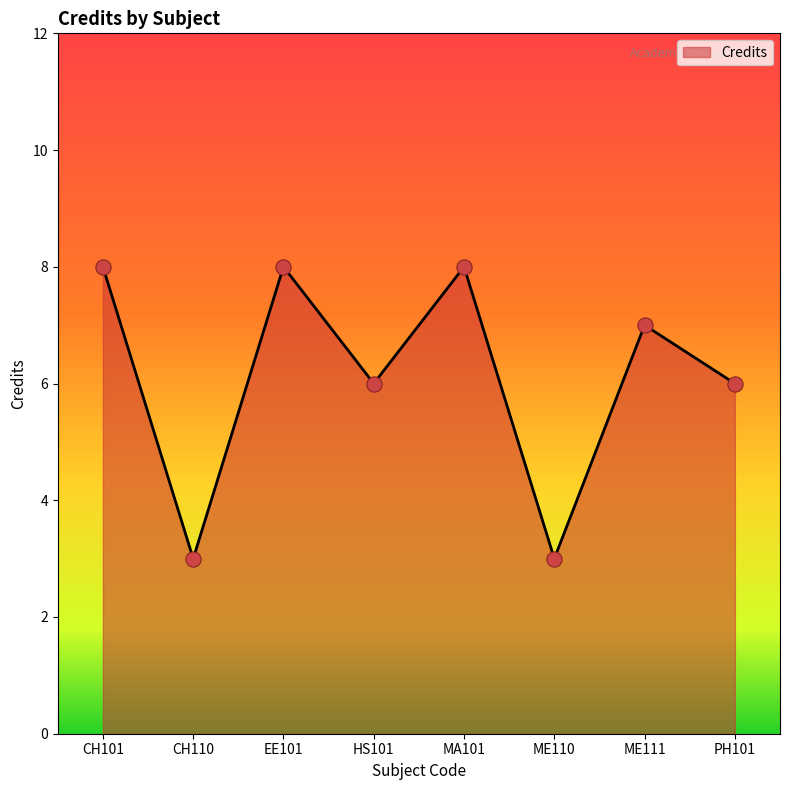

Approximately how many times larger is the value at ME110 compared to HS101?

0.5